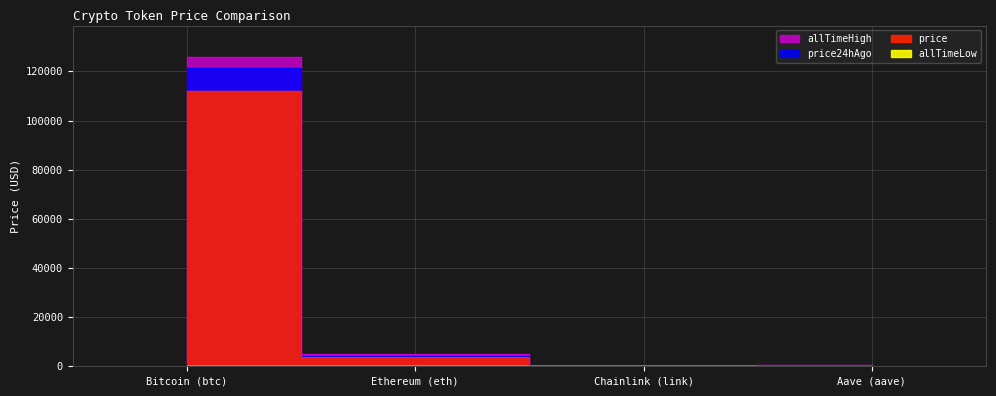

Between Aave (aave) and Ethereum (eth), which is larger?

Ethereum (eth)